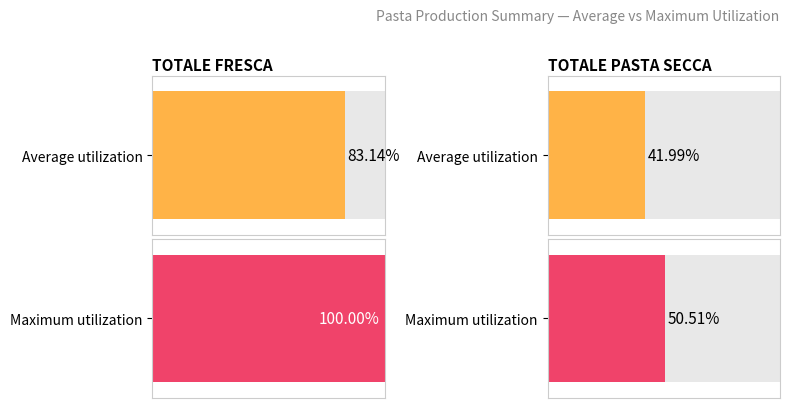

What position from the right is TOTALE FRESCA?

2